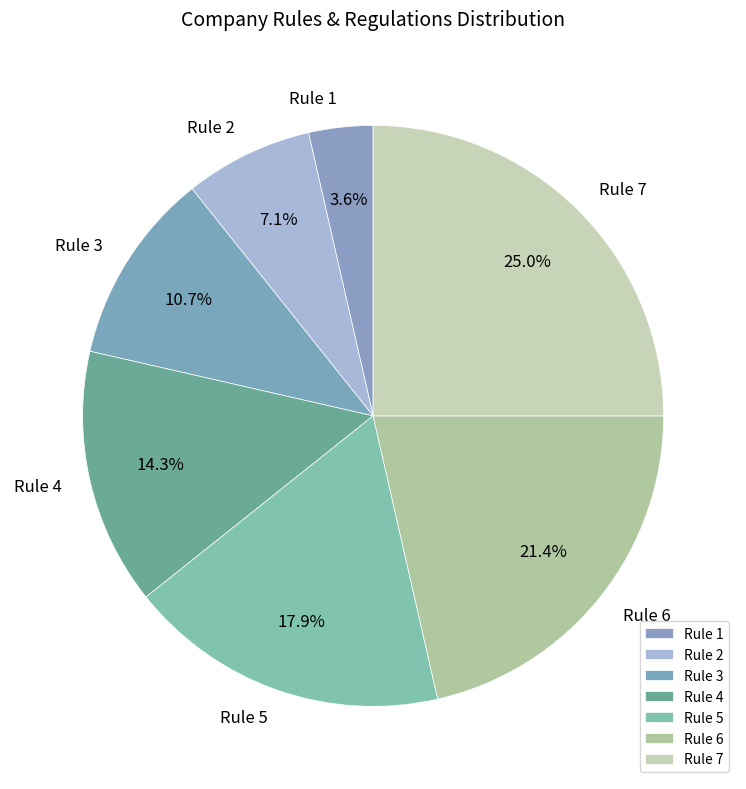

How many slices are in this pie chart?

7